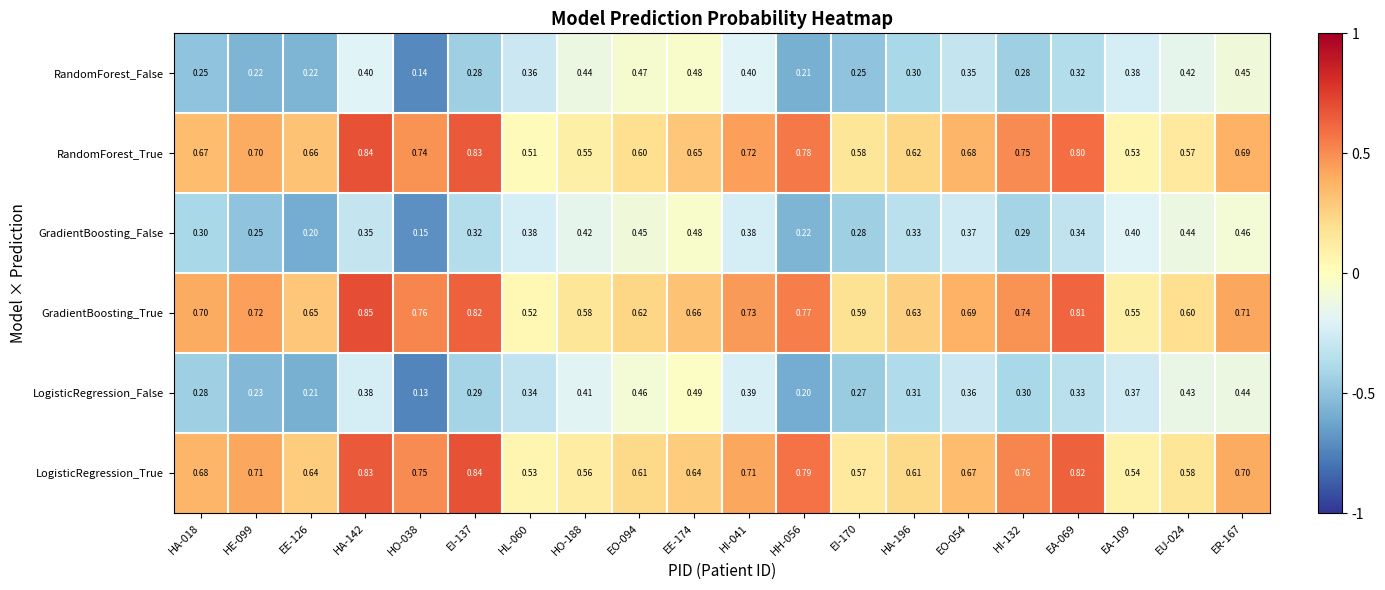

Count the number of data series in this chart.

6